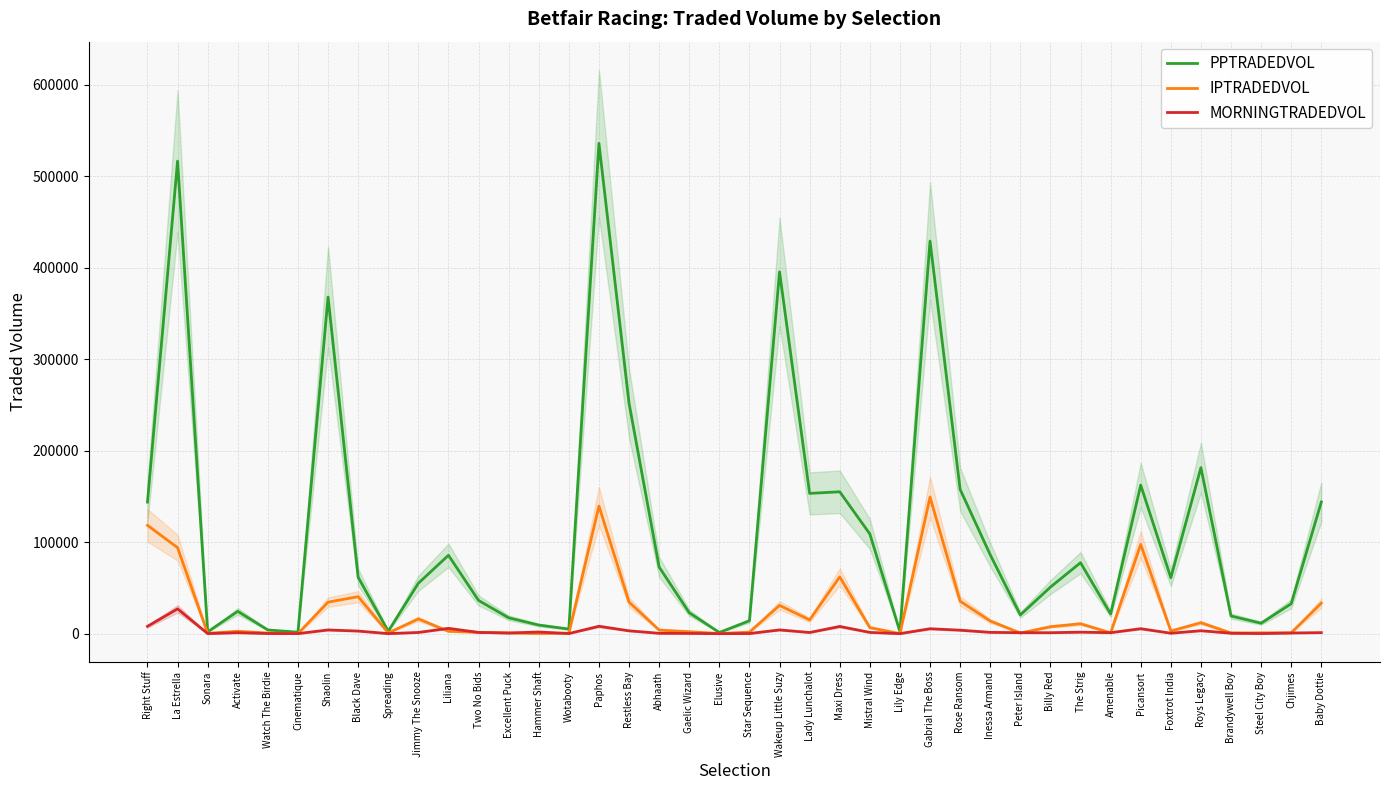

At how many categories does at least one series exceed 107706?

14